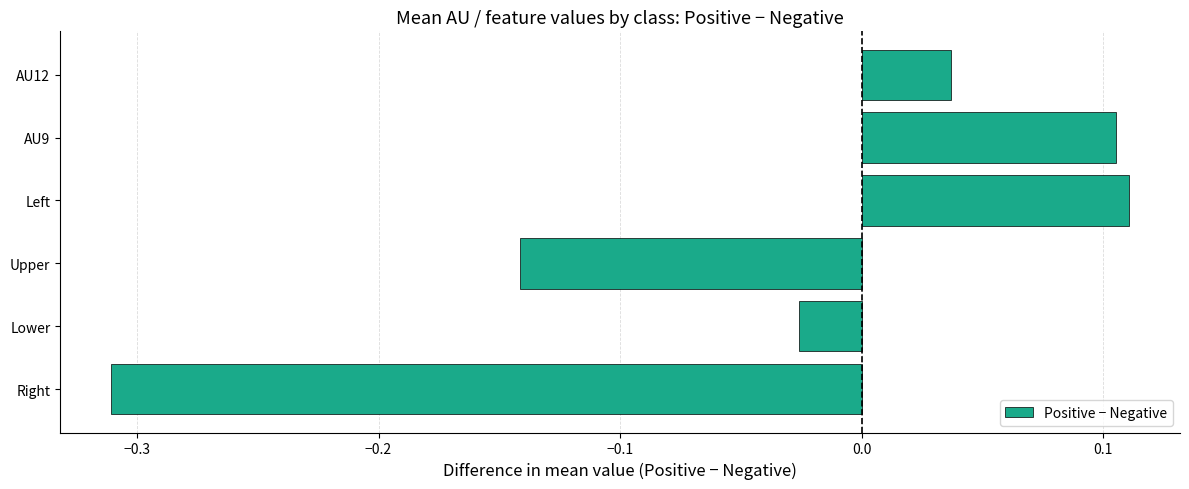

At which label is the value closest to 0?

Lower